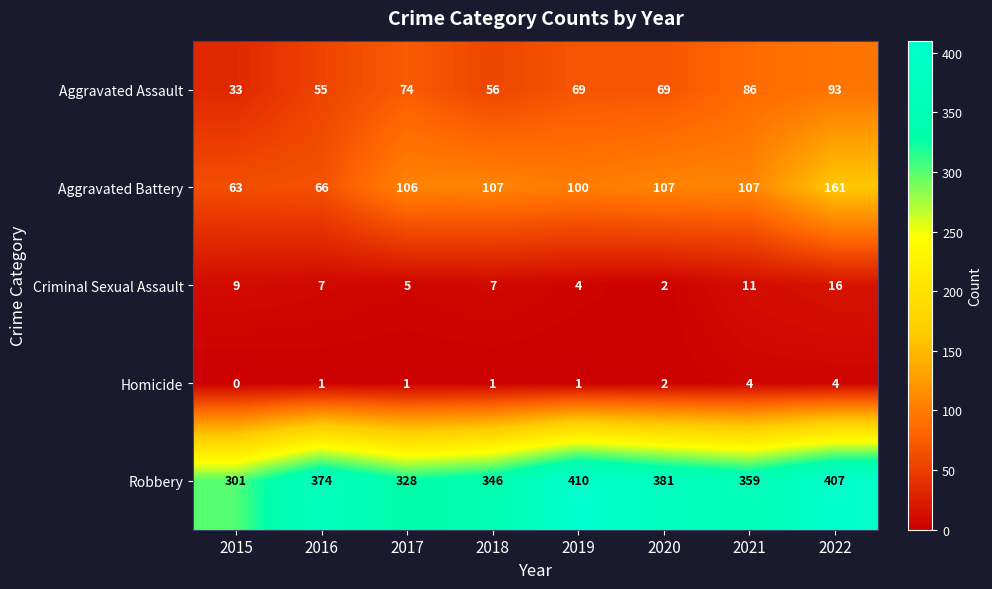

Which category has the lowest value in the Homicide series?

2015